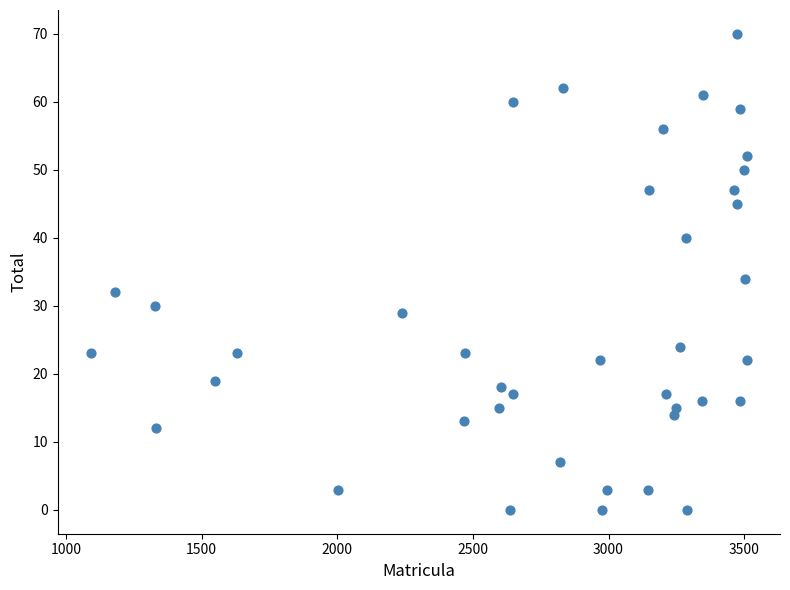

What Y value in the scatter plot is closest to 35?

34